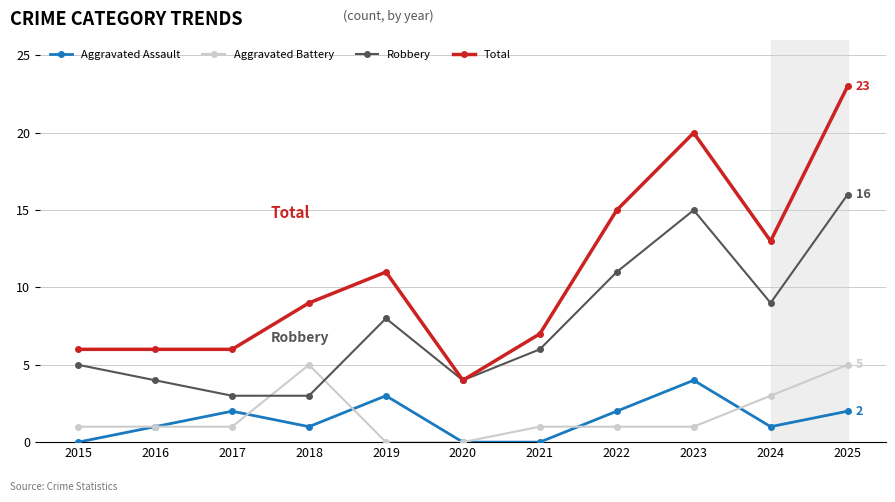

Rank the series by their maximum value, from highest to lowest.

Total, Robbery, Aggravated Battery, Aggravated Assault